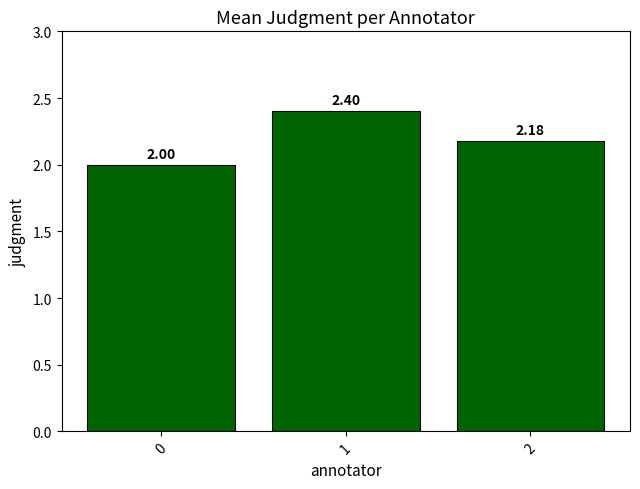

Count the values in the range 2 to 3.

3